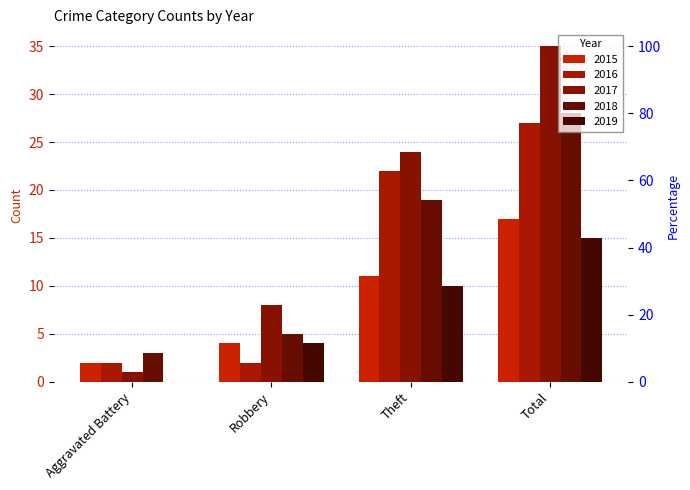

At how many categories does at least one series exceed 20?

2